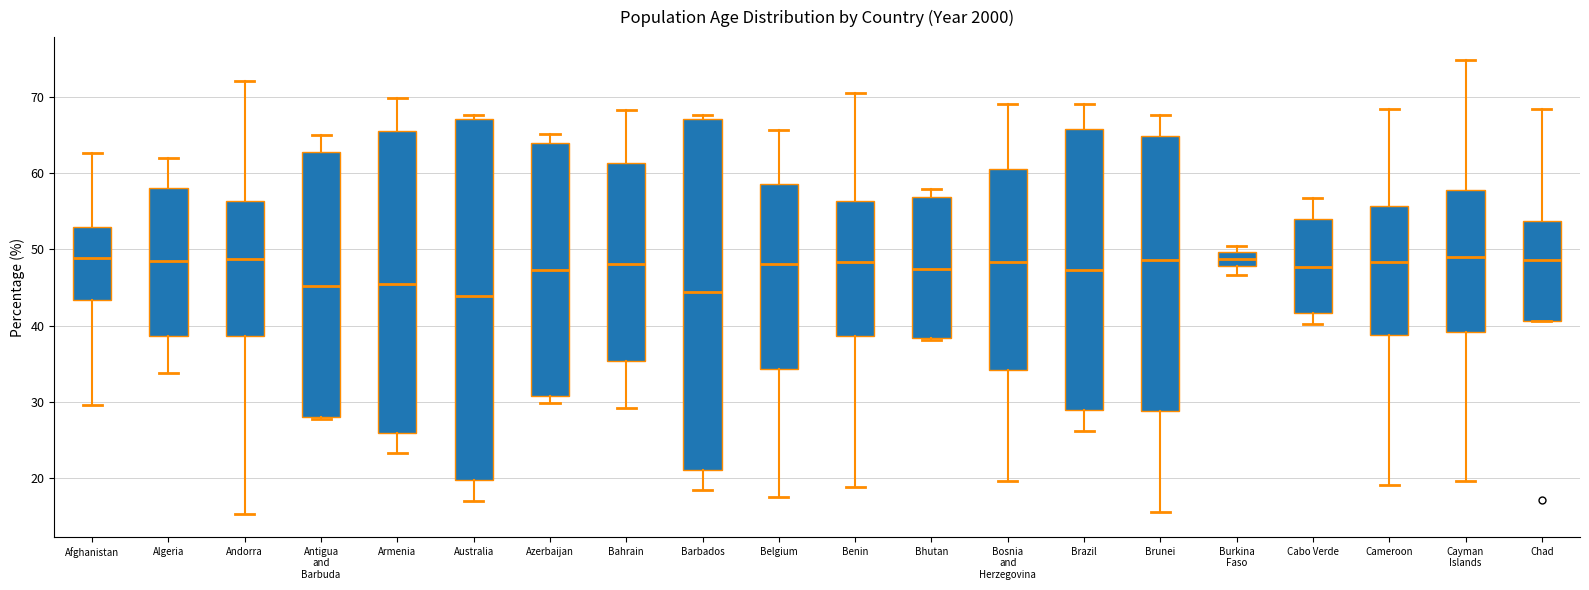

Reading left to right, transcribe this box plot: for each box, give where its median line is, the range the box spans, and where its two whiskers end, as read against the y-axis. The values are not printed on the chart, so give them approximately, as read against the axis.

Afghanistan: median 49, box 43 to 53, whiskers 30 to 63
Algeria: median 48, box 39 to 58, whiskers 34 to 62
Andorra: median 49, box 39 to 56, whiskers 15 to 72
Antigua and Barbuda: median 45, box 28 to 63, whiskers 28 to 65
Armenia: median 45, box 26 to 65, whiskers 23 to 70
Australia: median 44, box 20 to 67, whiskers 17 to 68
Azerbaijan: median 47, box 31 to 64, whiskers 30 to 65
Bahrain: median 48, box 35 to 61, whiskers 29 to 68
Barbados: median 44, box 21 to 67, whiskers 19 to 68
Belgium: median 48, box 34 to 58, whiskers 18 to 66
Benin: median 48, box 39 to 56, whiskers 19 to 70
Bhutan: median 47, box 38 to 57, whiskers 38 to 58
Bosnia and Herzegovina: median 48, box 34 to 61, whiskers 20 to 69
Brazil: median 47, box 29 to 66, whiskers 26 to 69
Brunei: median 49, box 29 to 65, whiskers 16 to 68
Burkina Faso: median 49, box 48 to 50, whiskers 47 to 50 (just above the box's upper edge)
Cabo Verde: median 48, box 42 to 54, whiskers 40 to 57
Cameroon: median 48, box 39 to 56, whiskers 19 to 68
Cayman Islands: median 49, box 39 to 58, whiskers 20 to 75
Chad: median 49, box 41 to 54, whiskers 41 to 68